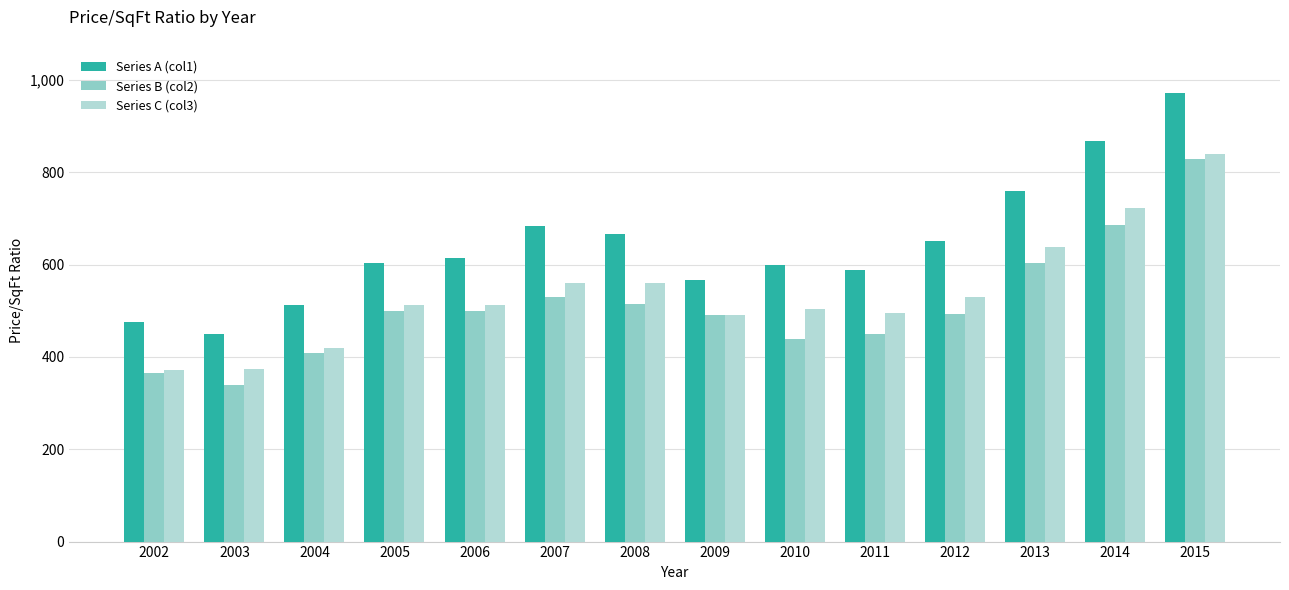

How many distinct data groups are displayed?

3